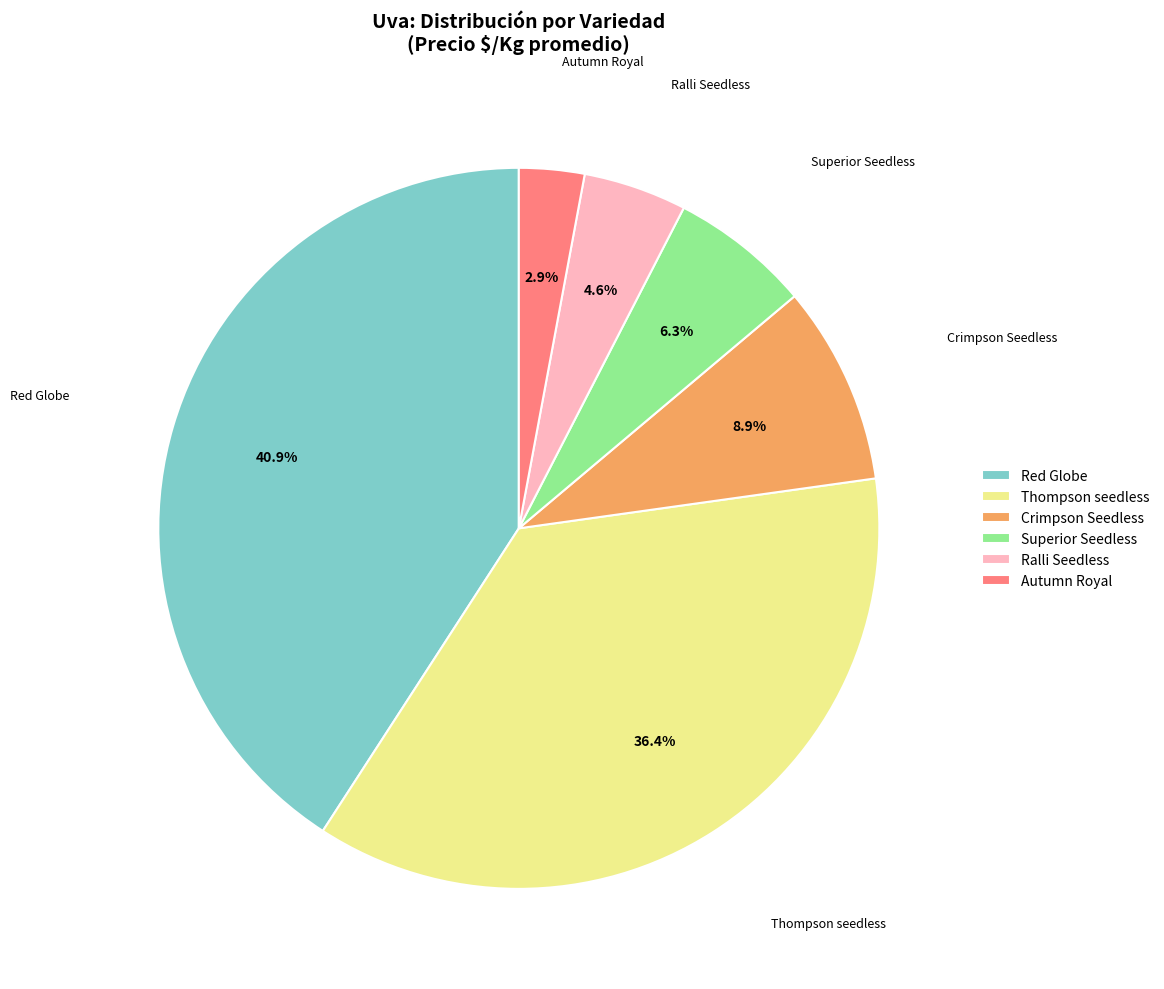

To the nearest percent, what is the average slice percentage?

17%